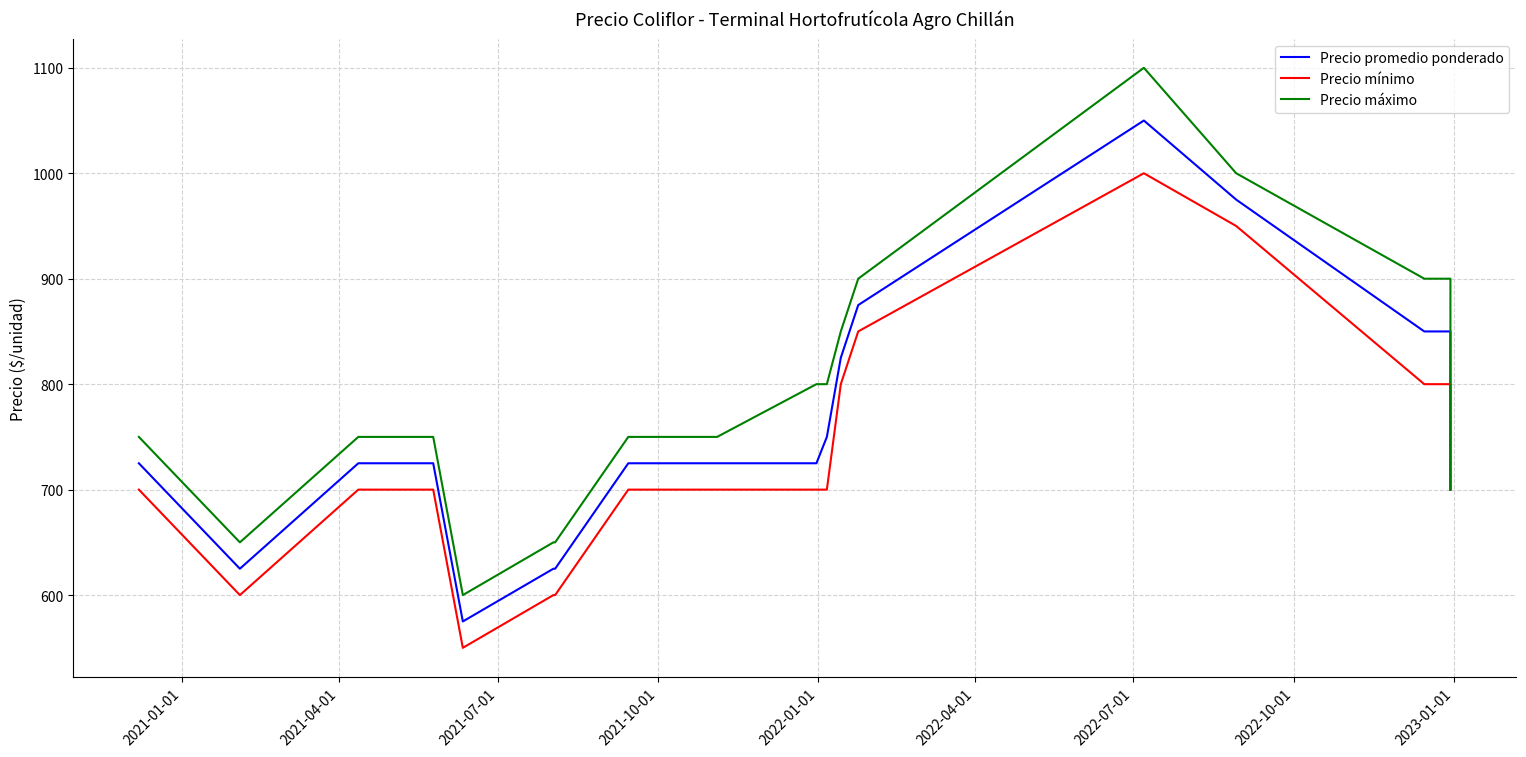

List the series in order of their overall mean, lowest first.

Precio mínimo, Precio promedio ponderado, Precio máximo